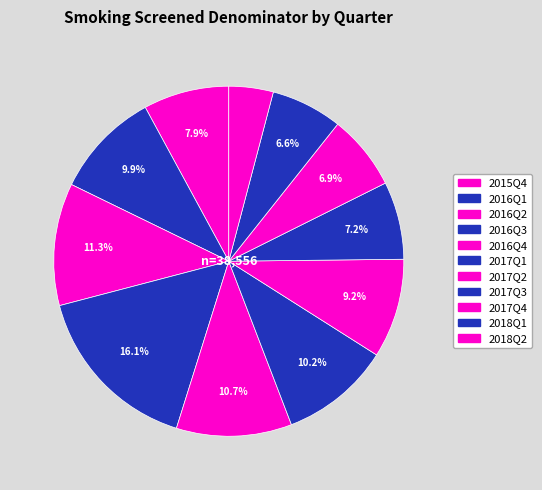

Which category has the smallest portion of the pie?

2015Q4